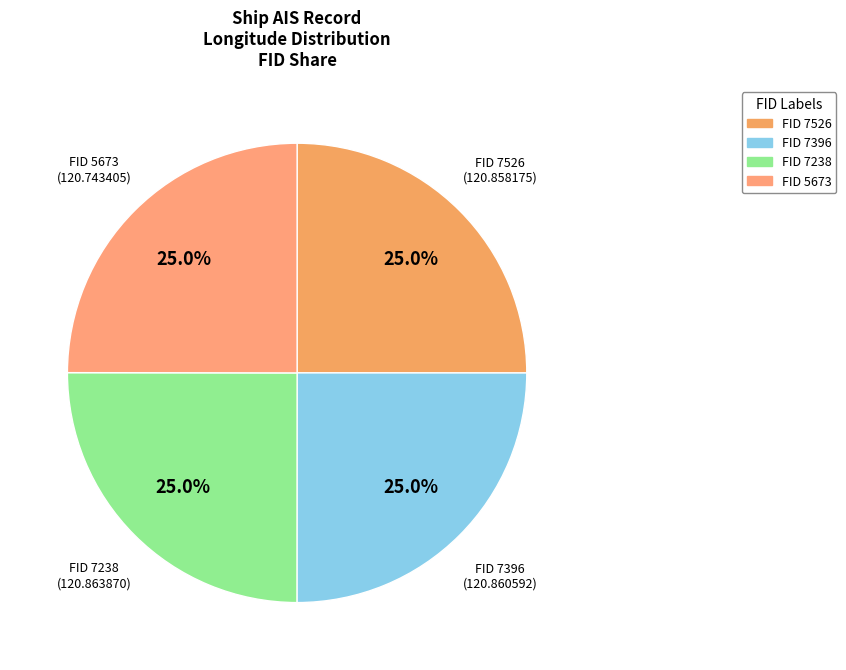

What is the total percentage of FID 5673 and FID 7396?

50.0%